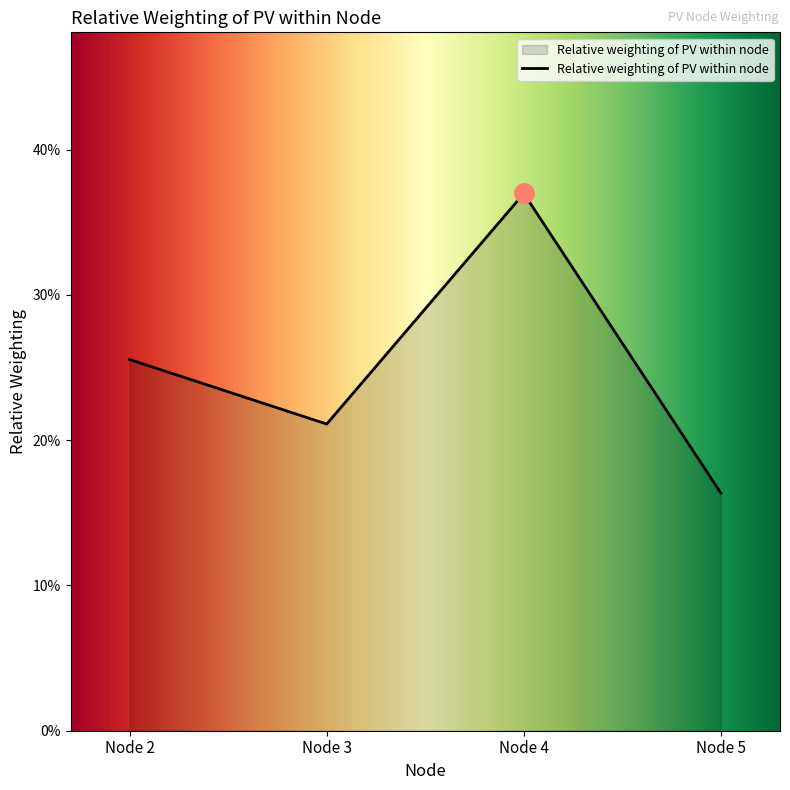

What is the maximum value shown in the chart?

0.4